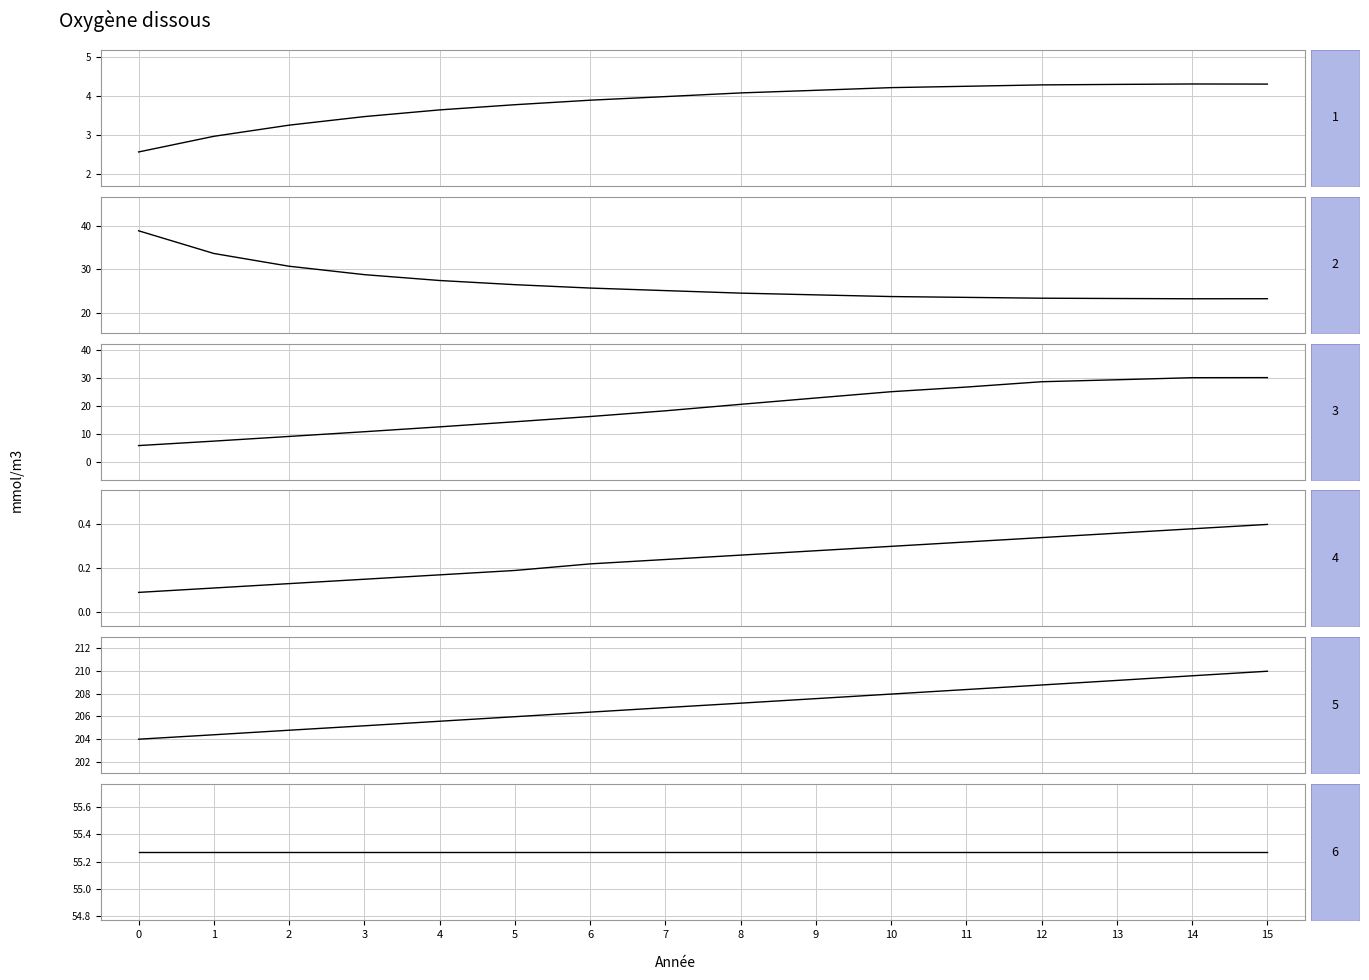

What is the difference between the highest and lowest values at 5?

205.8